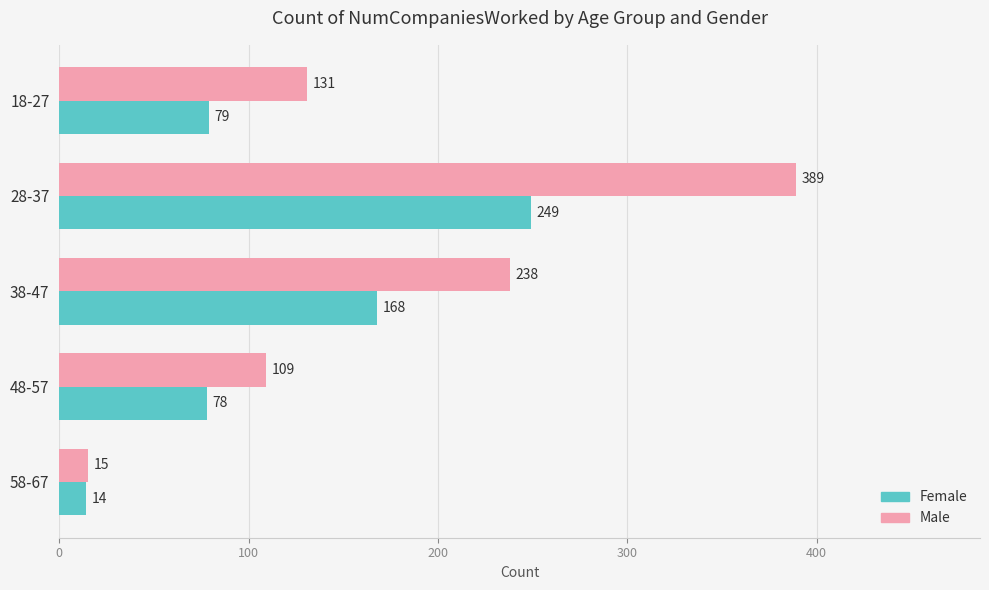

What is the greatest value displayed?

389